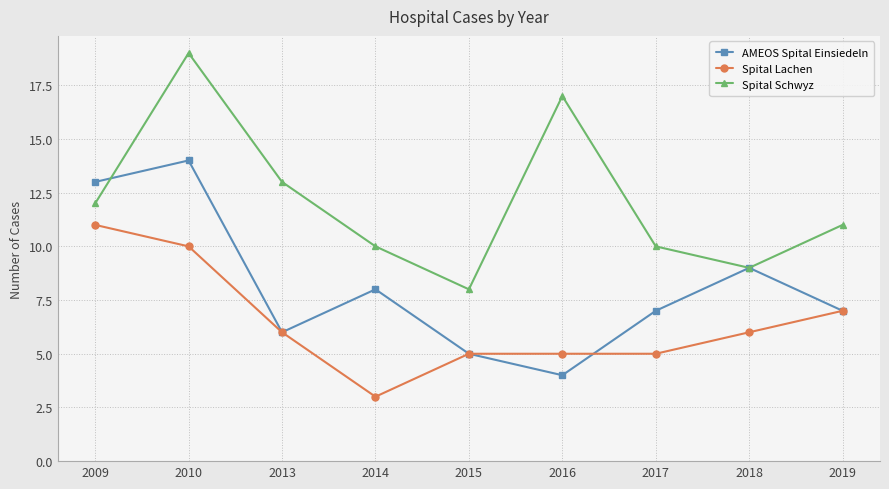

At which category is the sum across all series the highest?

2010